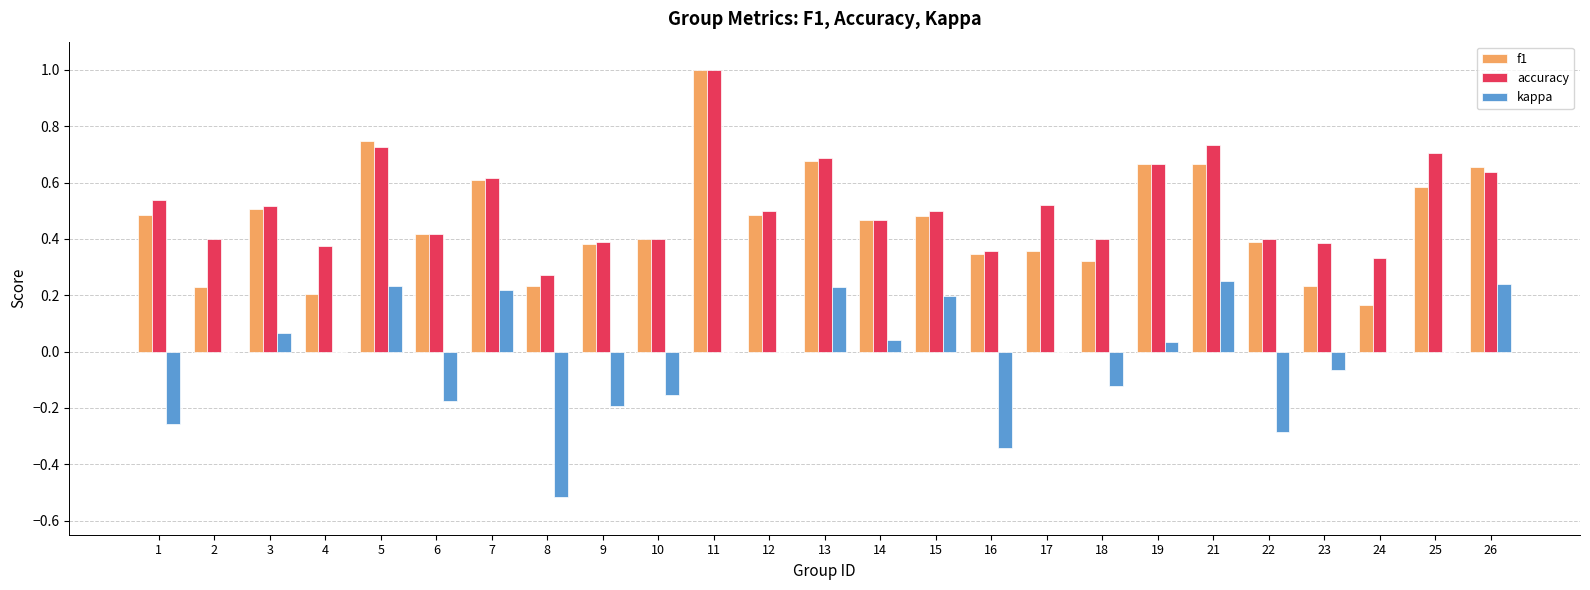

Between 11 and 12, which series saw the biggest shift?

f1